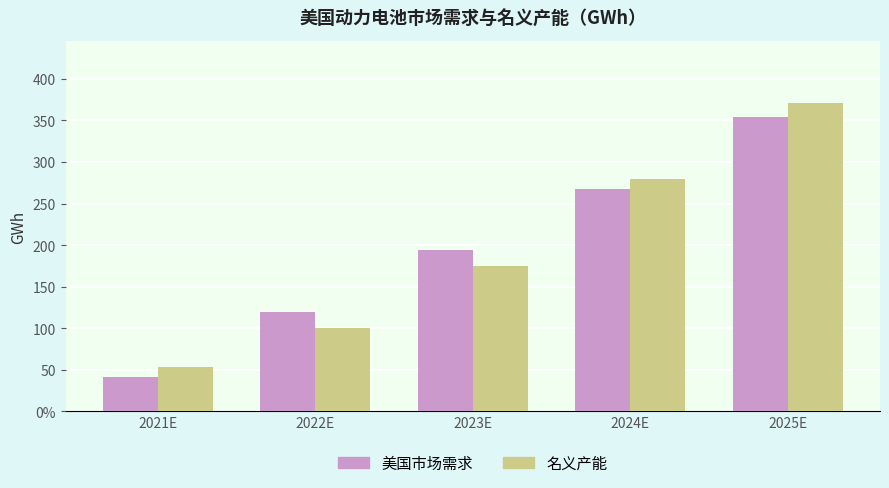

Between 2022E and 2025E, which series saw the biggest shift?

名义产能